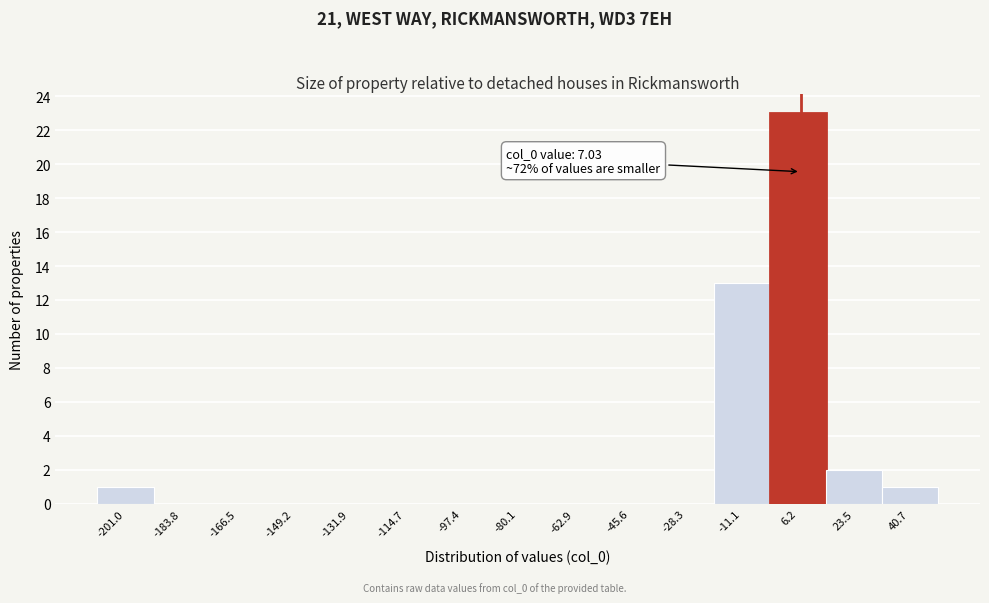

Which range on the x-axis has the tallest bar?

-2 to 14